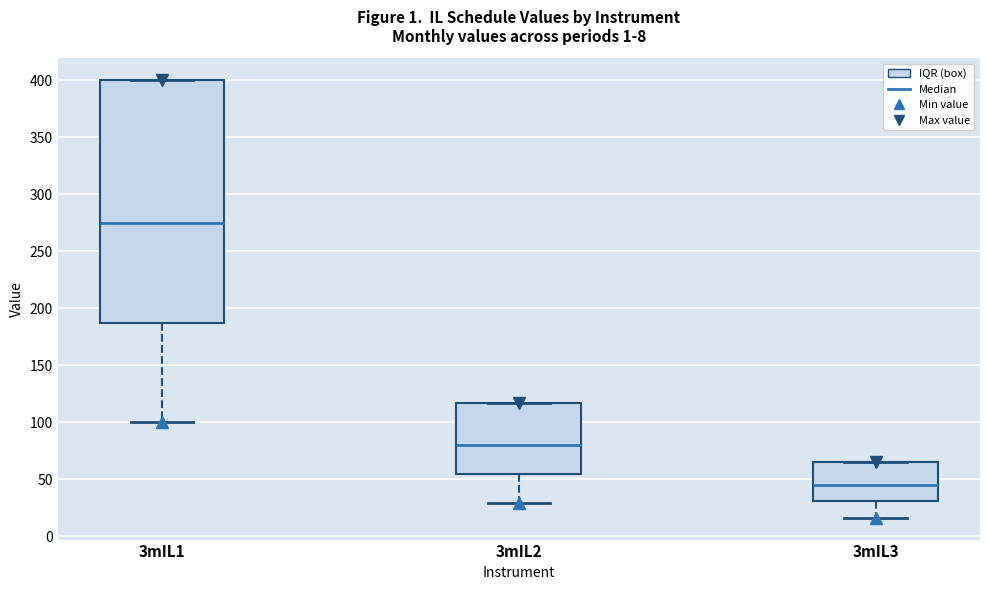

Comparing the boxes themselves (not the whiskers), which one is the tallest?

3mIL1